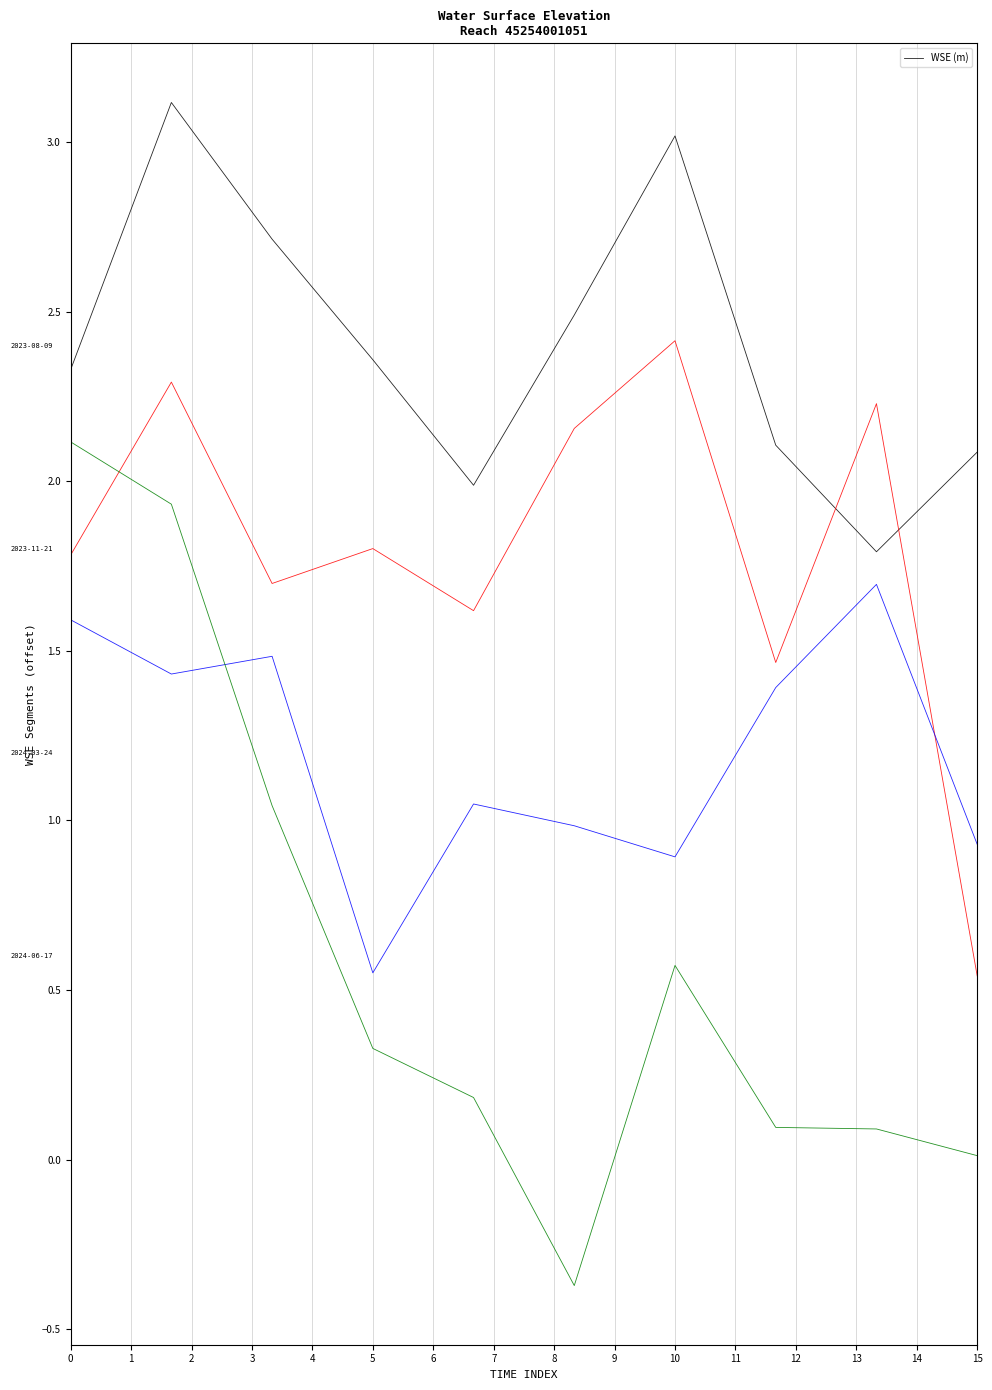

How many series are shown in this chart?

1